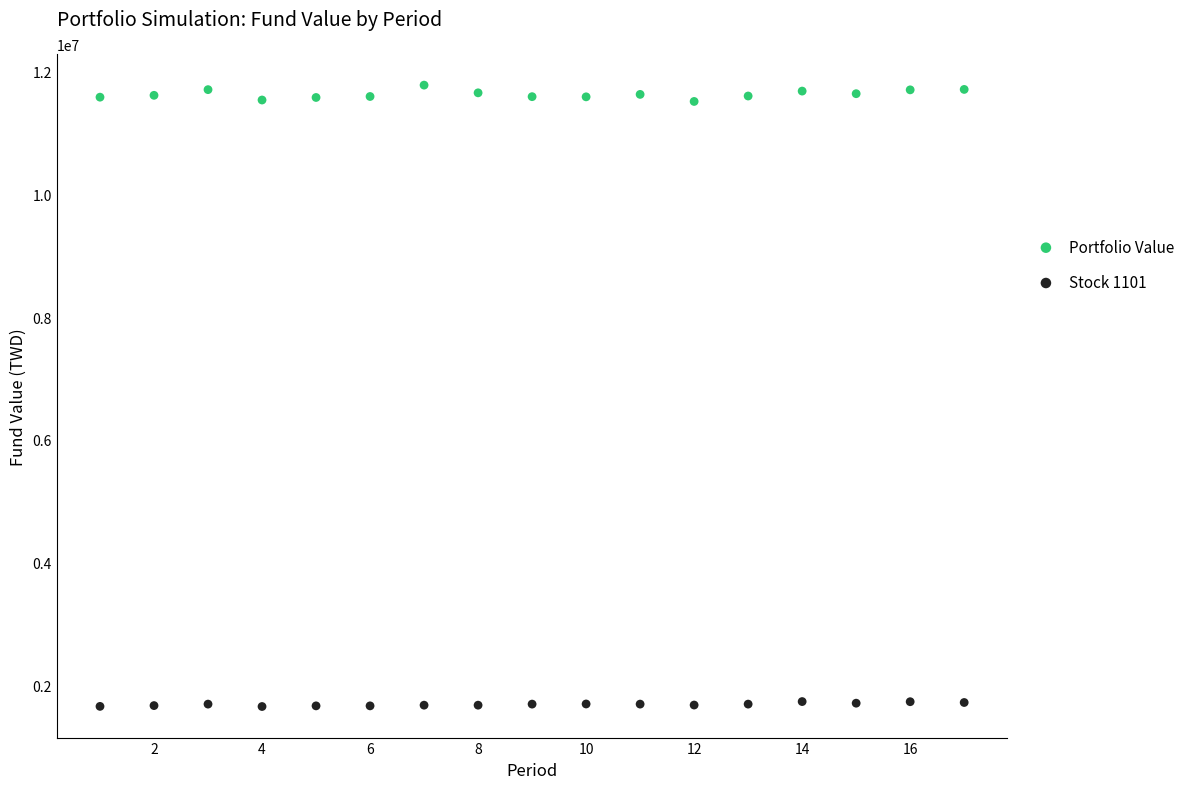

Which series reaches the minimum Y coordinate?

Stock 1101